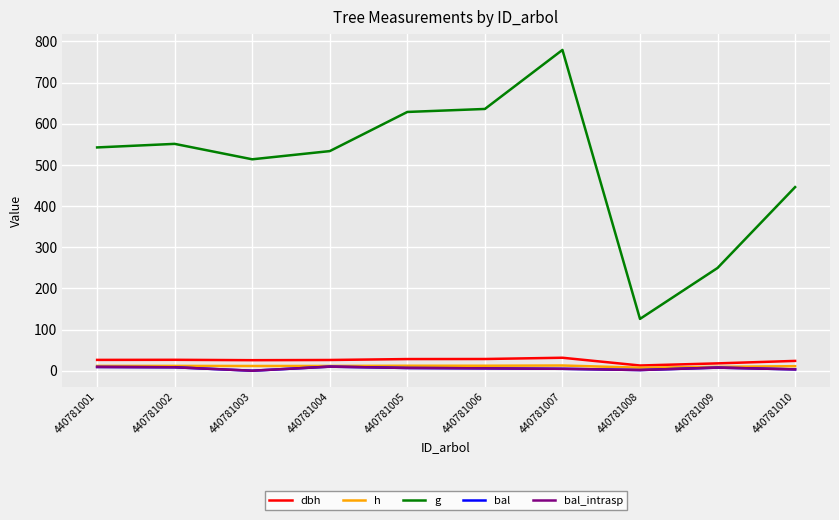

Does the chart have visible grid lines?

Yes